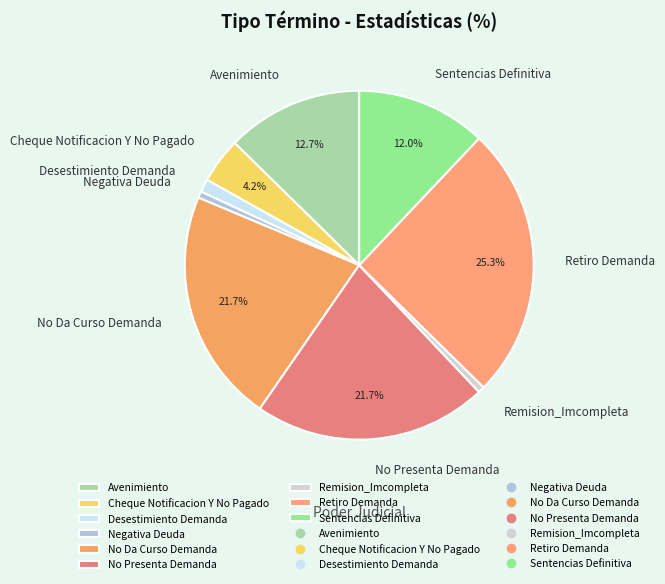

Between Retiro Demanda and No Presenta Demanda, which is larger?

Retiro Demanda